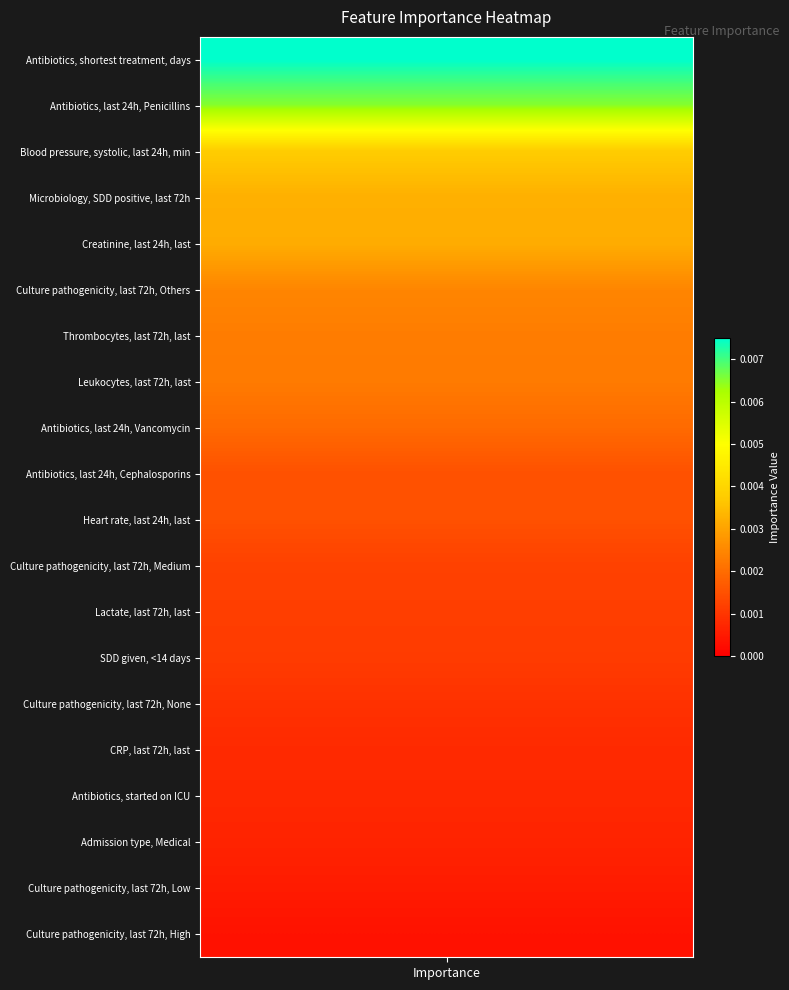

The value at 3 is 0.0. True or false?

True